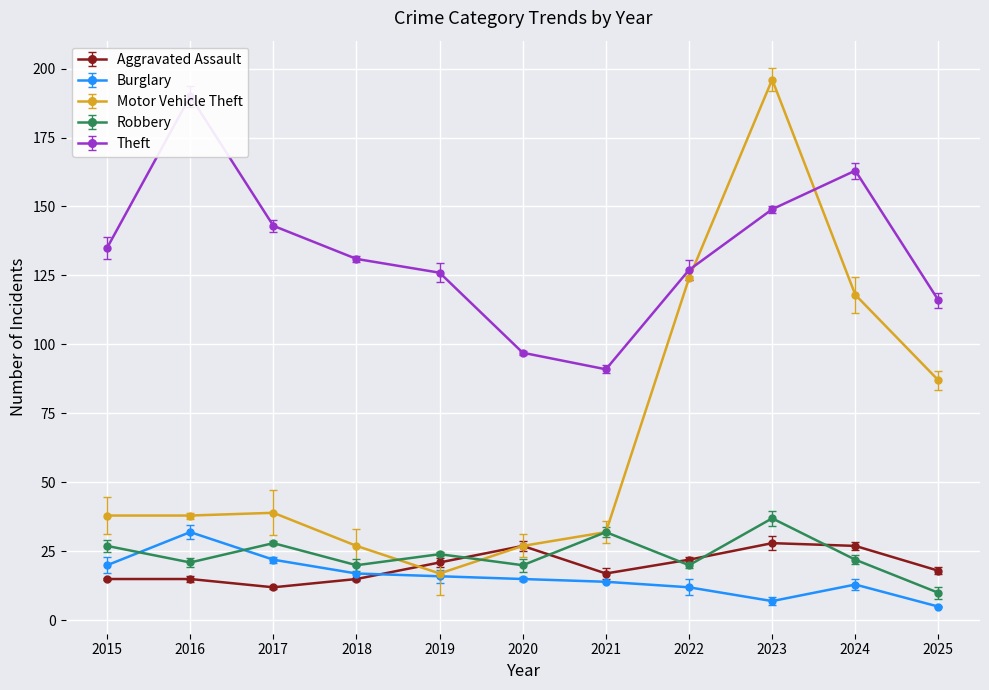

What is the average value of the Theft series?

133